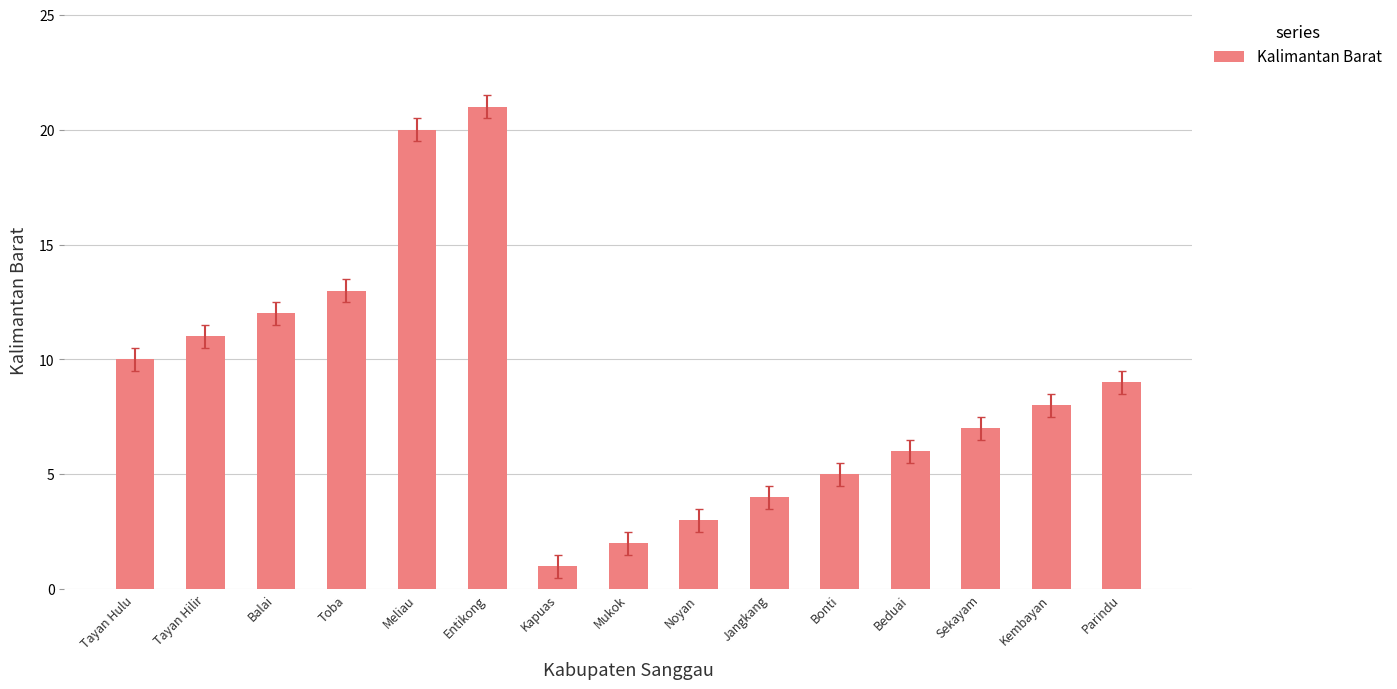

Count the number of data series in this chart.

1